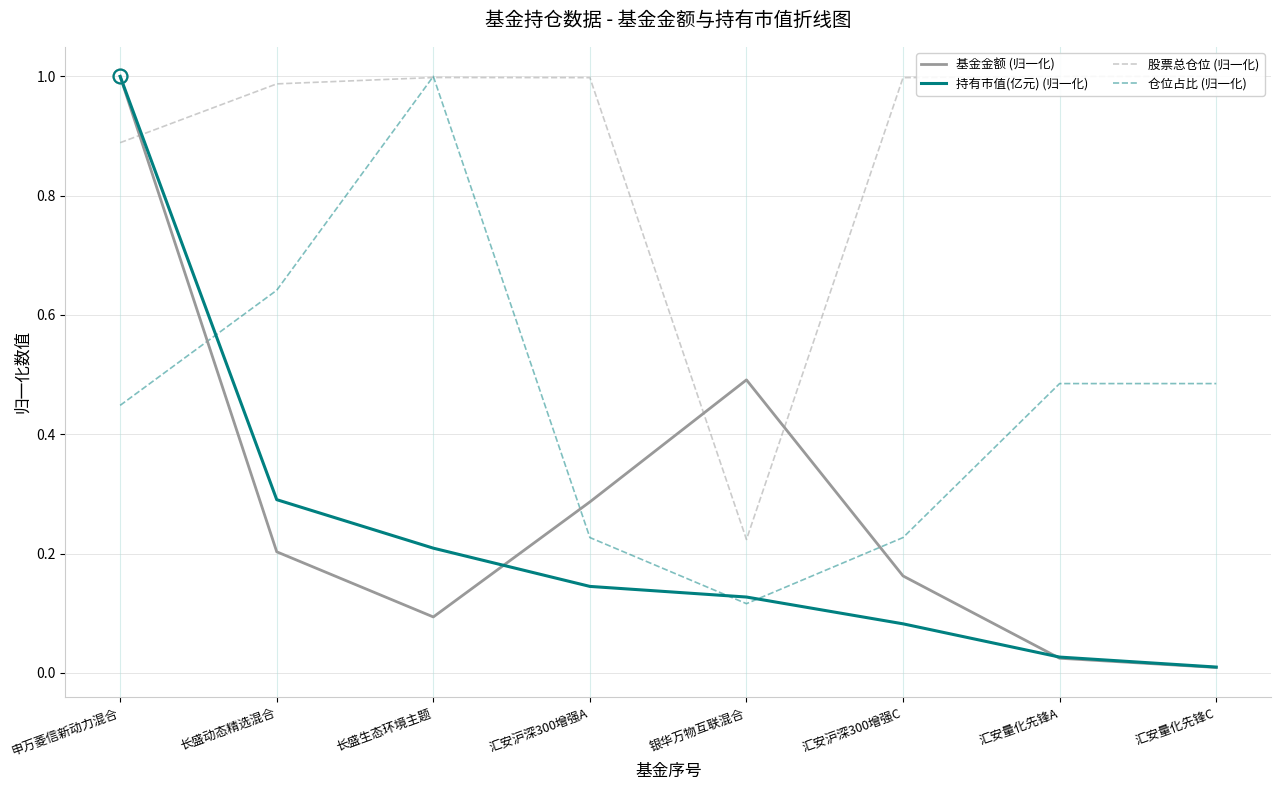

True or false: 持有市值(亿元) (归一化) has more than 1 interior local peaks.

False